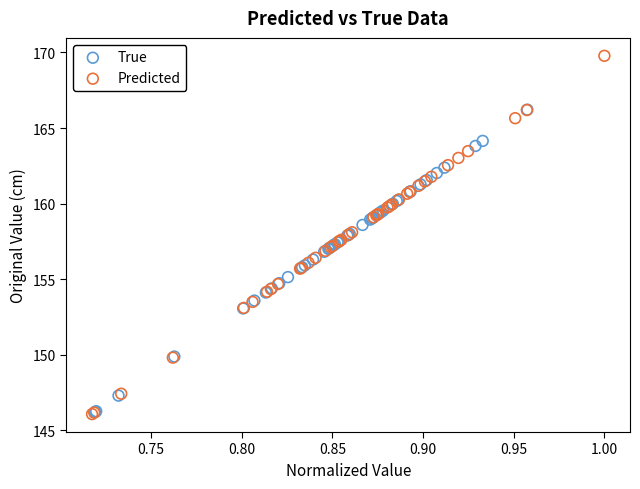

Which series has the largest Y range (max minus min)?

Predicted